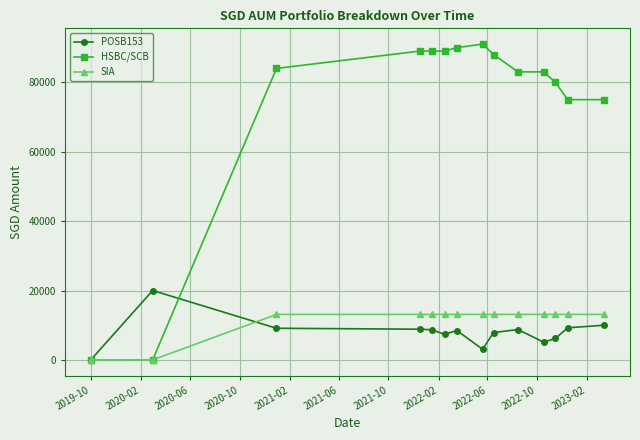

Which series has the largest total across all categories?

HSBC/SCB